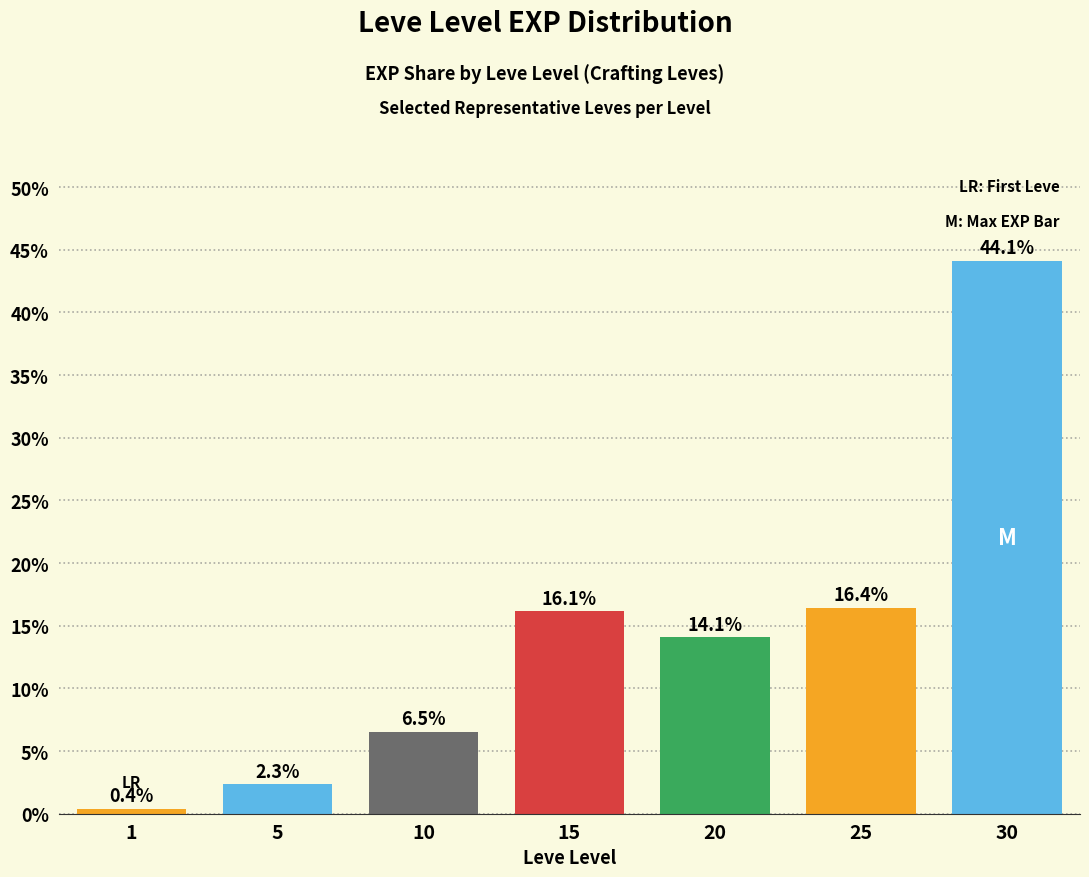

At which label is the value closest to 22?

25